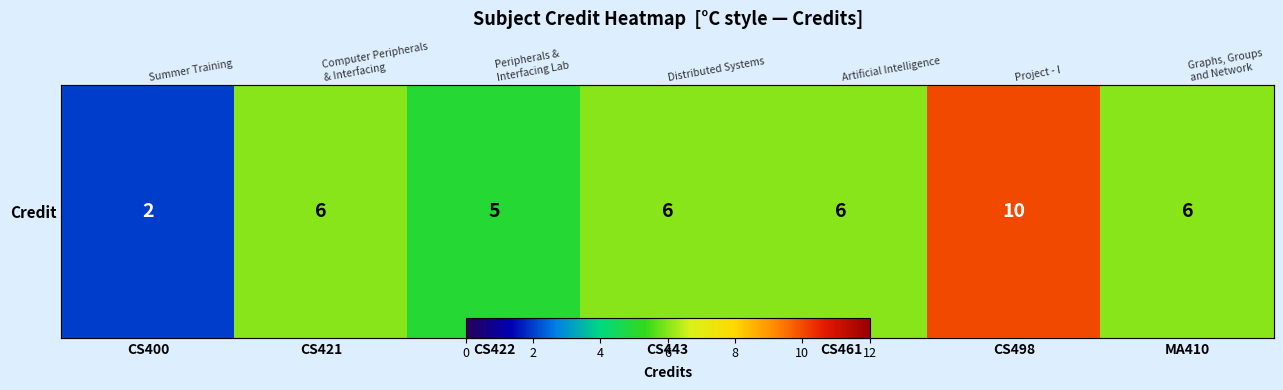

What is the ratio of the value at CS461 to the value at CS400?

3.0